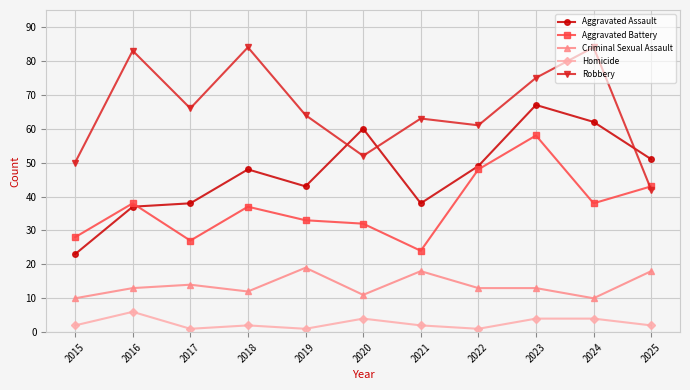

The value of Aggravated Assault at 2022 is 49. True or false?

True